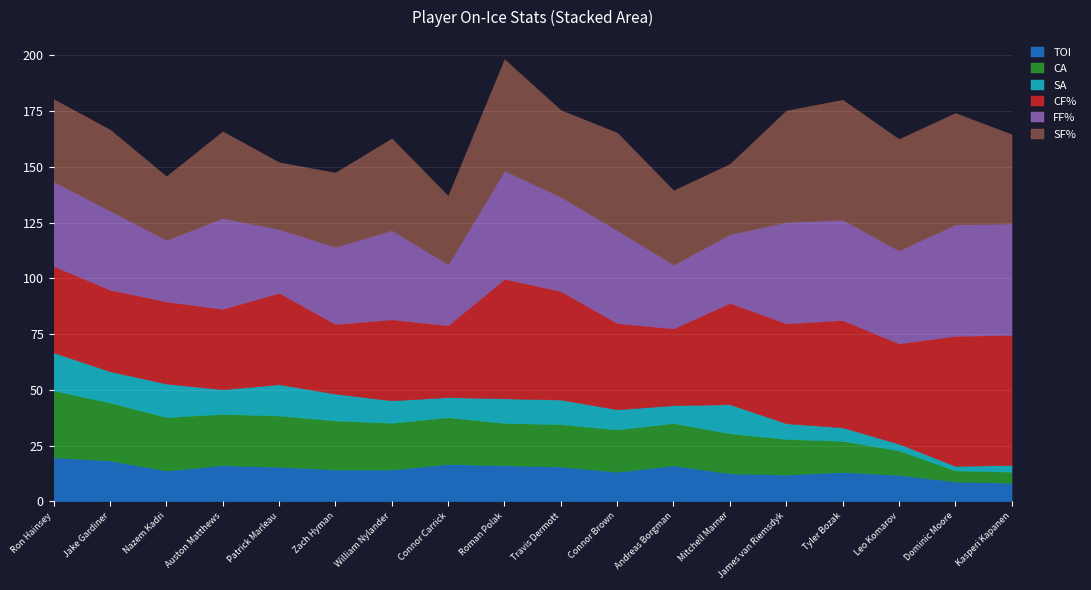

What is the maximum value for SA?

17.0